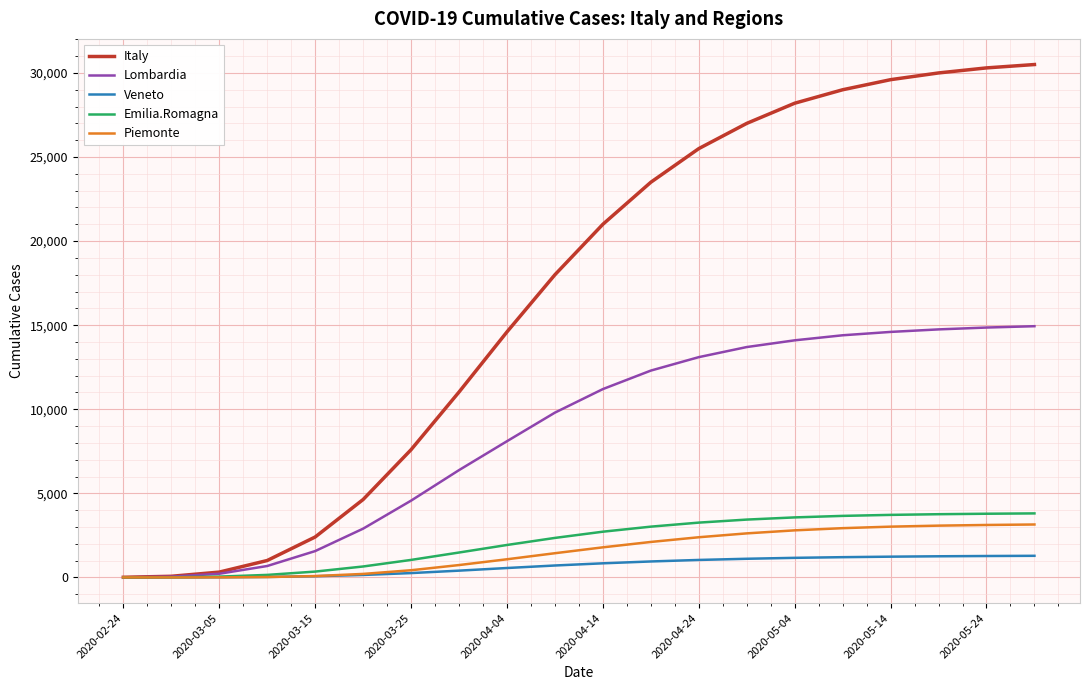

What is the maximum value for Italy?

30500.0